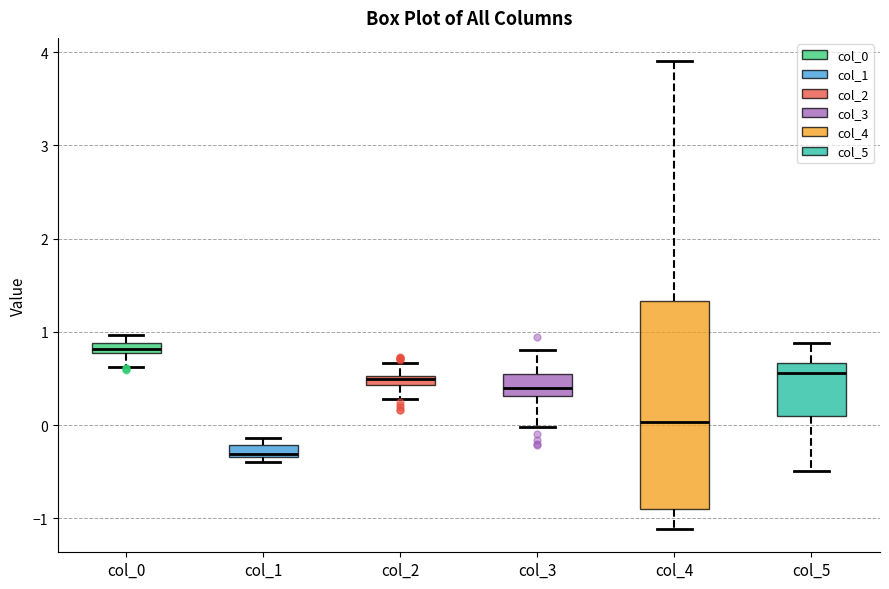

Which box is the tallest, from its lower edge to its upper edge?

col_4